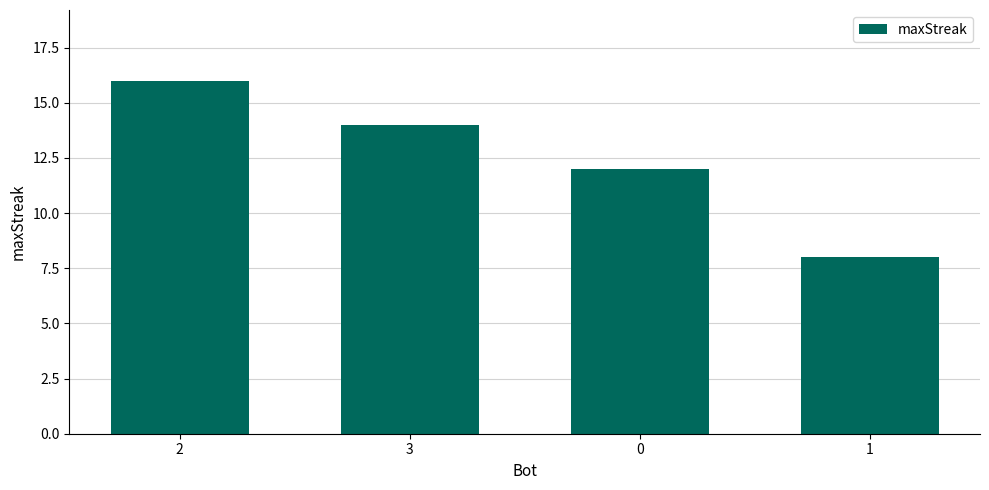

Does the chart contain any negative values?

No